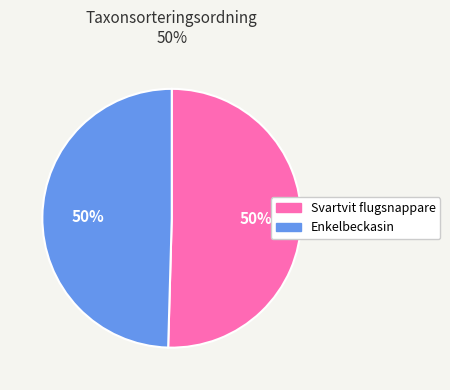

Count the number of slices in the pie.

2